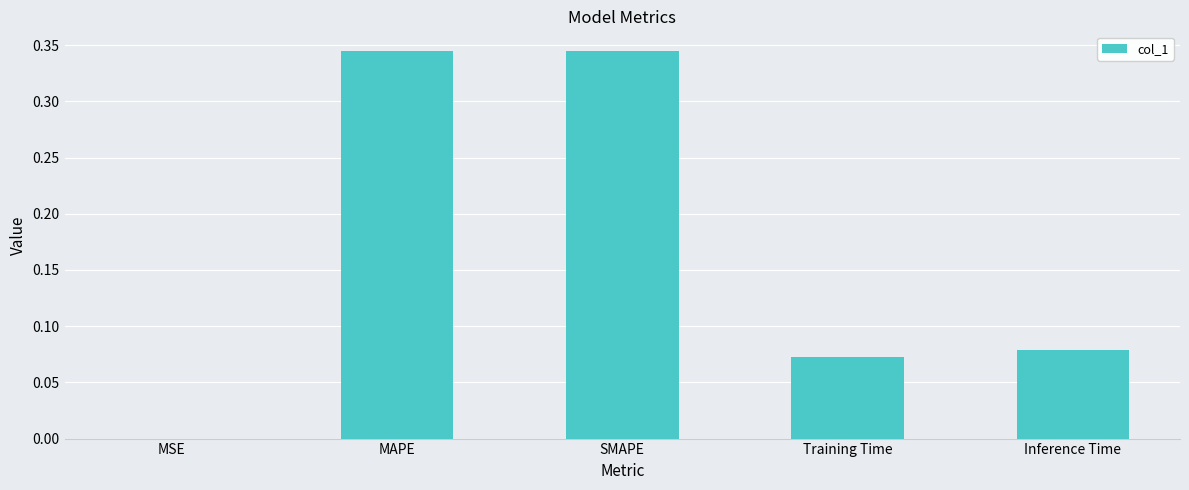

What is the change in value from SMAPE to Training Time?

-0.3